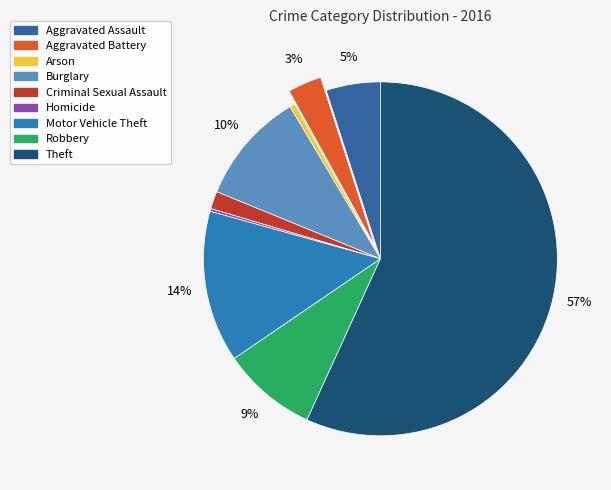

How much of the chart is everything except Aggravated Assault?

95.0%